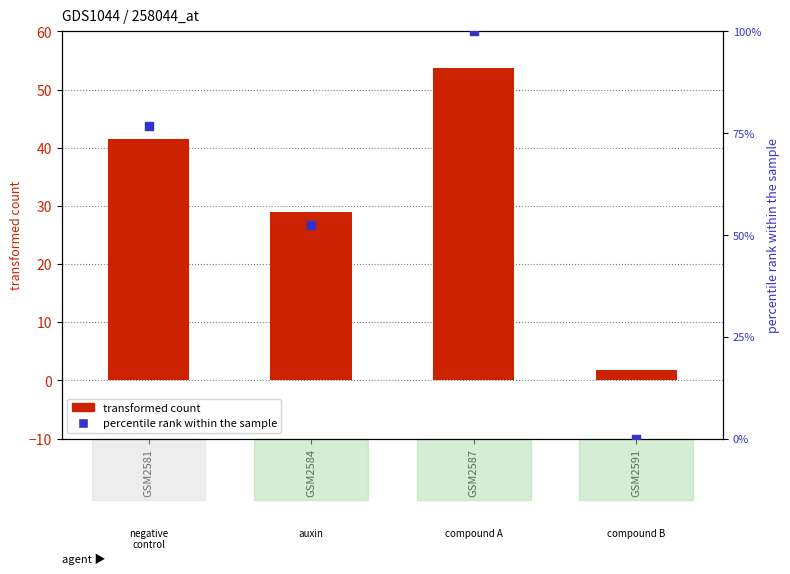

Which series contains the highest Y value?

percentile rank within the sample (col_8)